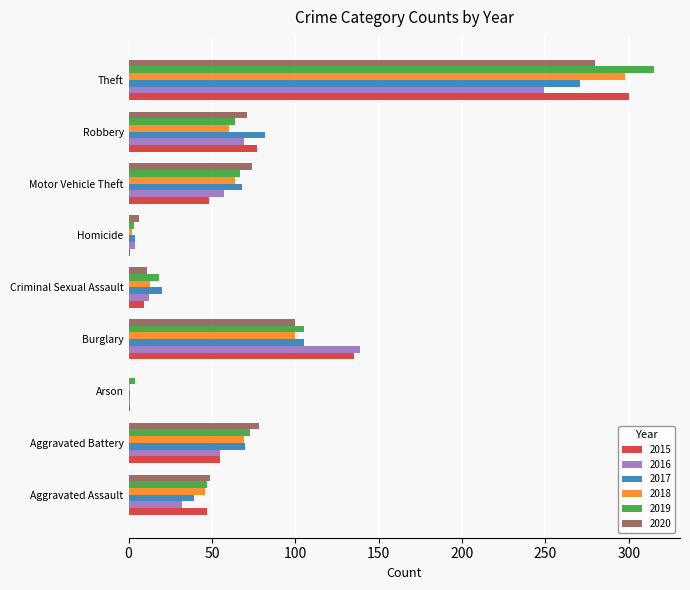

The value of 2017 at Motor Vehicle Theft is 47. True or false?

False